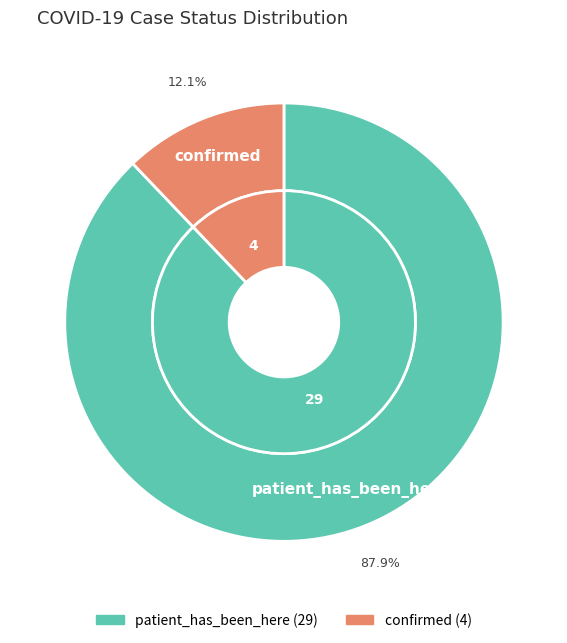

To the nearest percent, what portion does patient_has_been_here represent?

88%